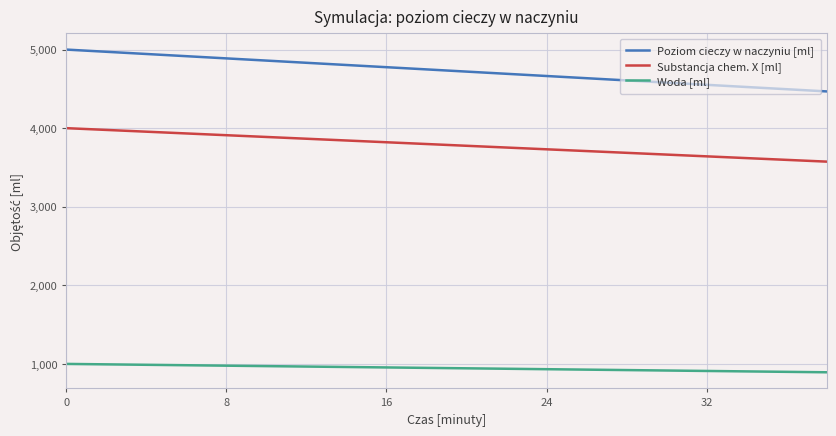

Which series has the largest total across all categories?

Poziom cieczy w naczyniu [ml]